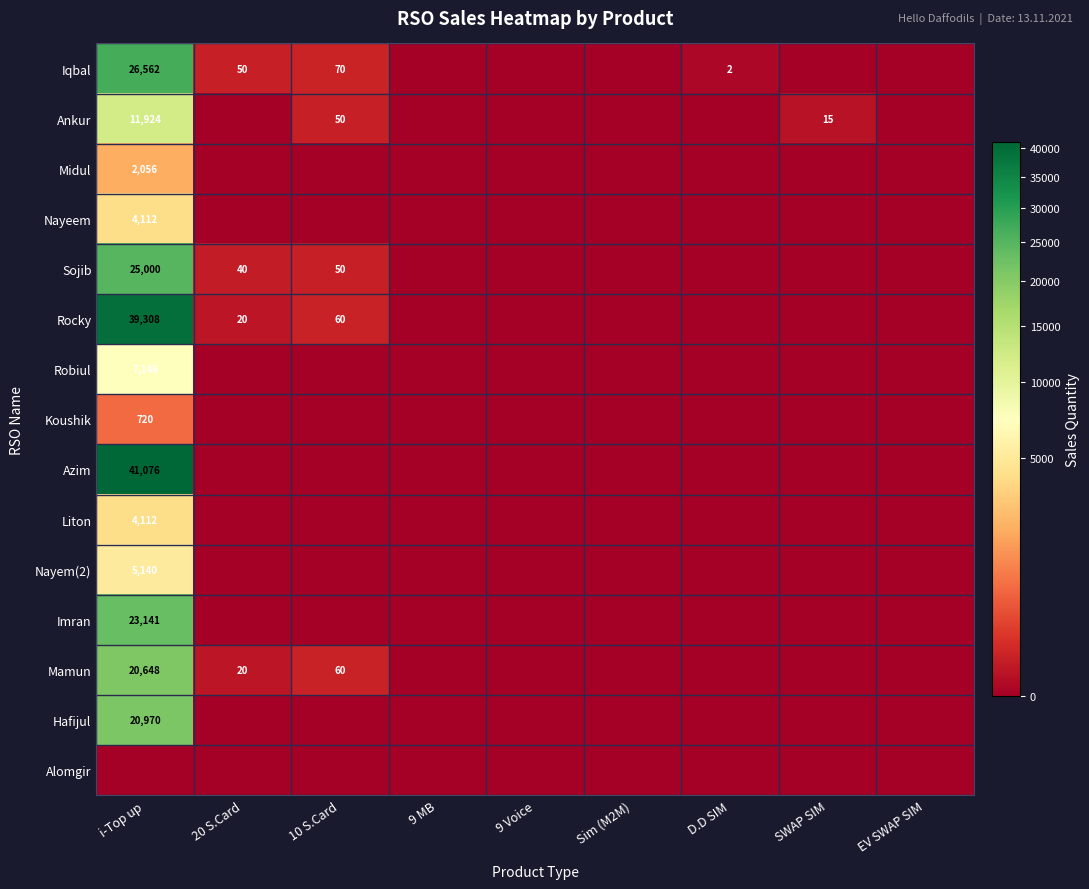

The Iqbal series shows 70 at 10 S.Card. True or false?

True